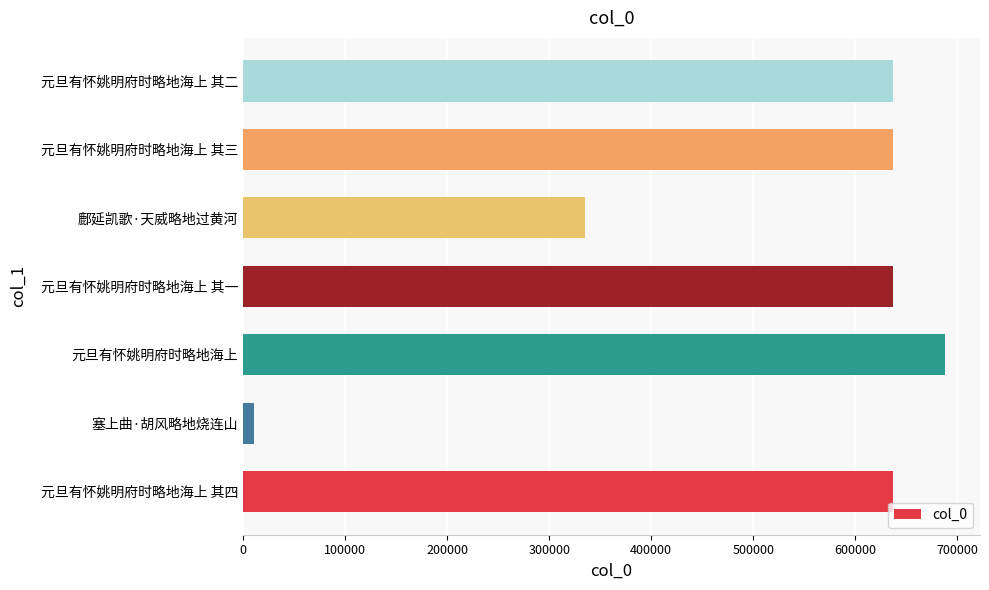

What is the greatest value displayed?

687978